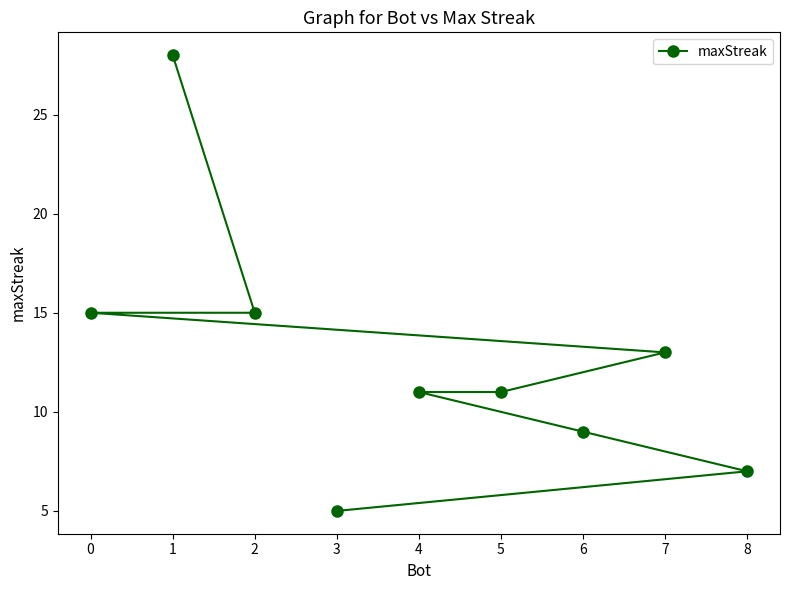

Reading left to right, what are all the values shown in this chart?

0=15	1=28	2=15	3=5	4=11	5=11	6=9	7=13	8=7